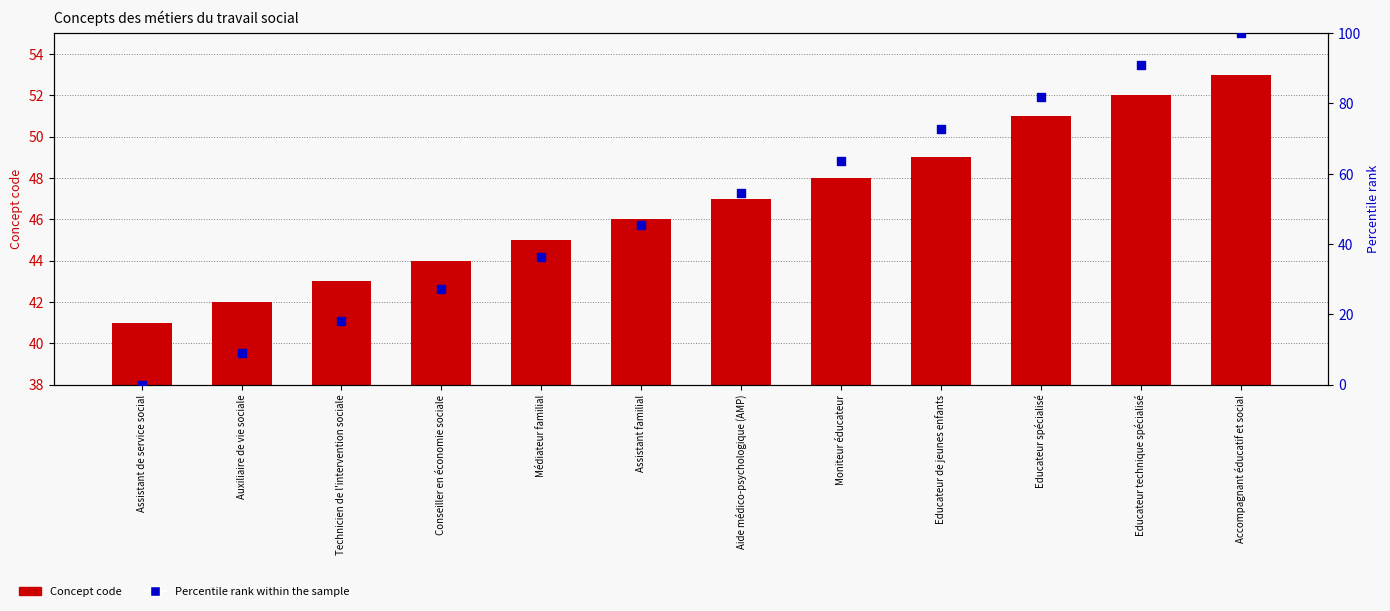

Is the value of Percentile rank within the sample at Aide médico-psychologique (AMP) greater than the value of Concept code at Educateur de jeunes enfants?

Yes